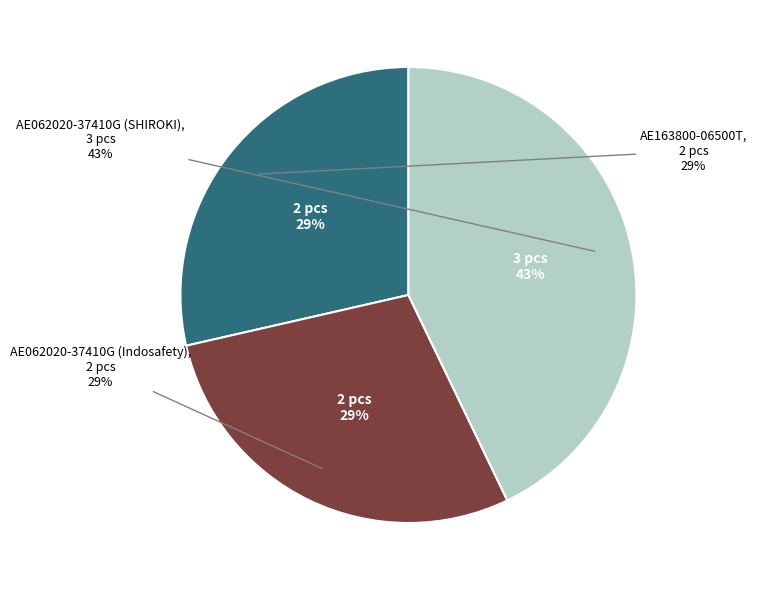

How many segments does this pie chart have?

3